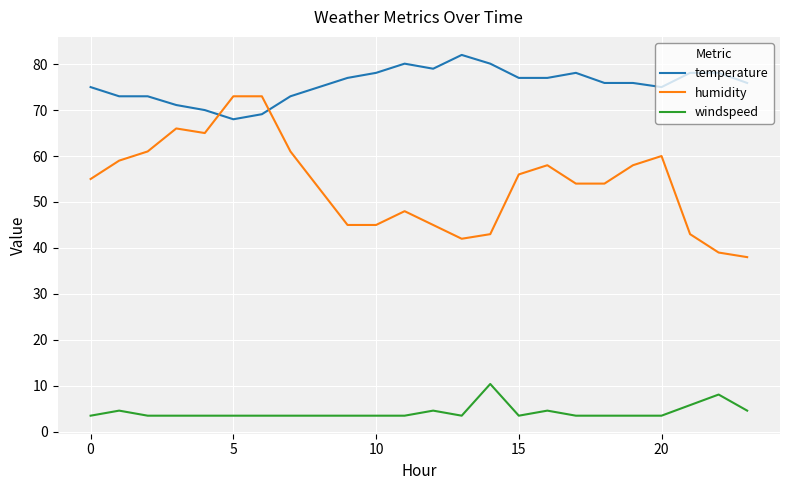

List the series in order of their overall mean, highest first.

temperature, humidity, windspeed